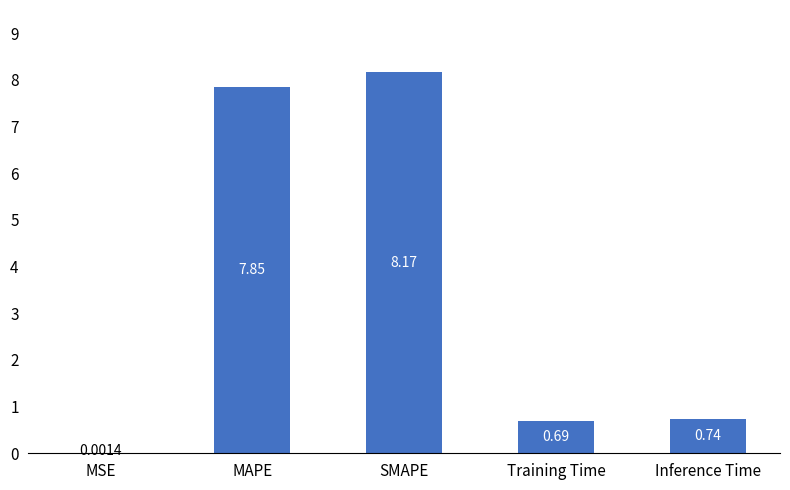

Which label corresponds to the largest value in the chart?

SMAPE